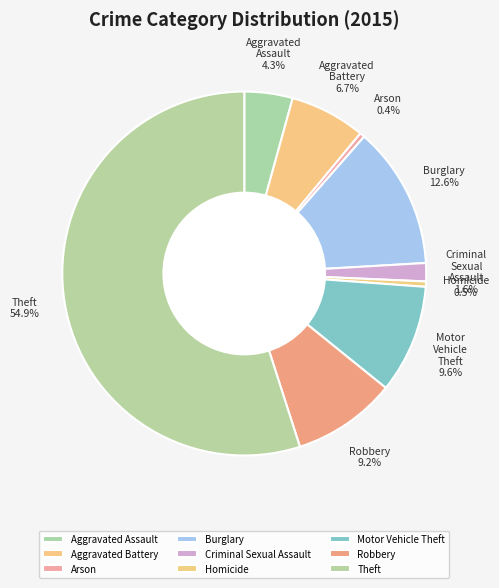

How many segments does this pie chart have?

9